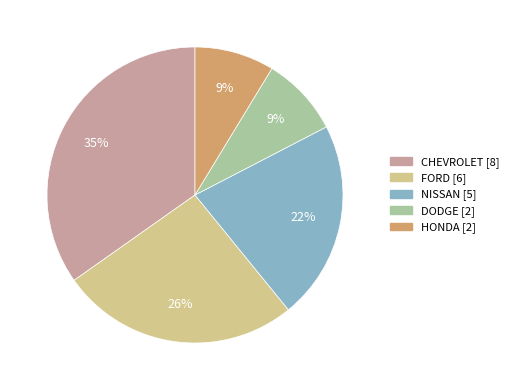

To the nearest percent, what portion does HONDA represent?

9%